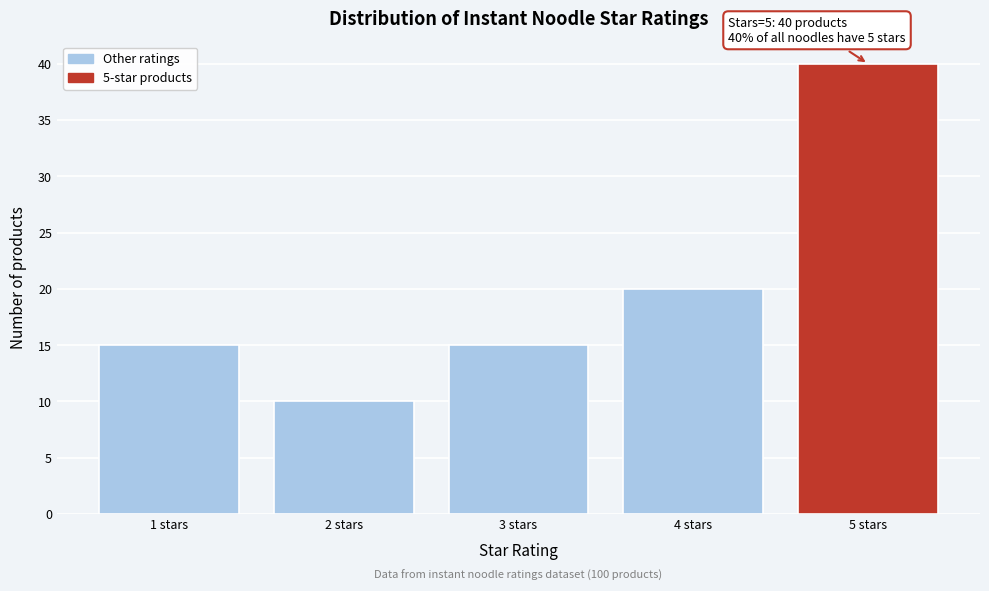

Reading left to right, transcribe all the data shown in this chart.

15	10	15	20	40